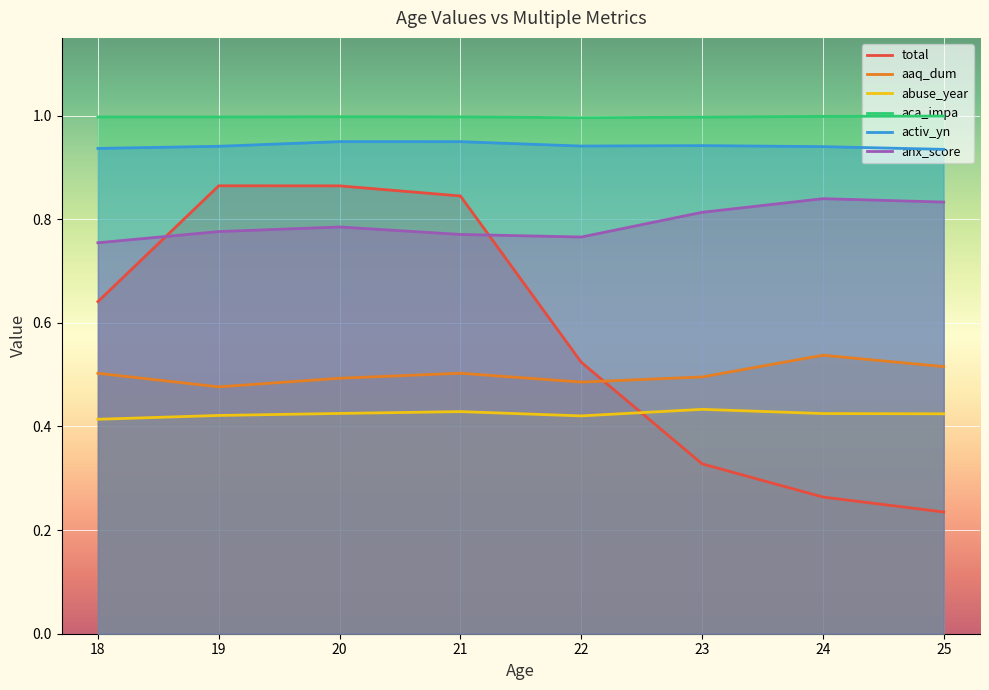

Reading left to right, extract all data points from this chart.

total: 18=0.6	19=0.9	20=0.9	21=0.8	22=0.5	23=0.3	24=0.3	25=0.2
aaq_dum: 18=0.5	19=0.5	20=0.5	21=0.5	22=0.5	23=0.5	24=0.5	25=0.5
abuse_year: 18=0.4	19=0.4	20=0.4	21=0.4	22=0.4	23=0.4	24=0.4	25=0.4
aca_impa: 18=1.0	19=1.0	20=1.0	21=1.0	22=1.0	23=1.0	24=1.0	25=1.0
activ_yn: 18=0.9	19=0.9	20=0.9	21=0.9	22=0.9	23=0.9	24=0.9	25=0.9
anx_score: 18=0.8	19=0.8	20=0.8	21=0.8	22=0.8	23=0.8	24=0.8	25=0.8